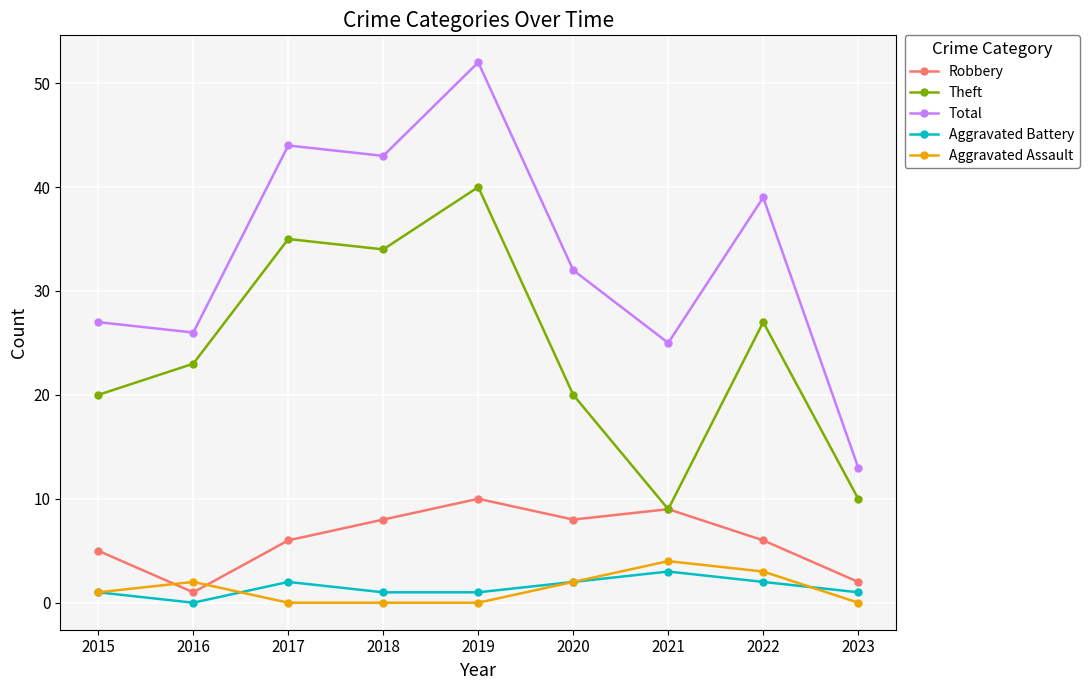

What is the approximate value of Robbery at 2023?

2